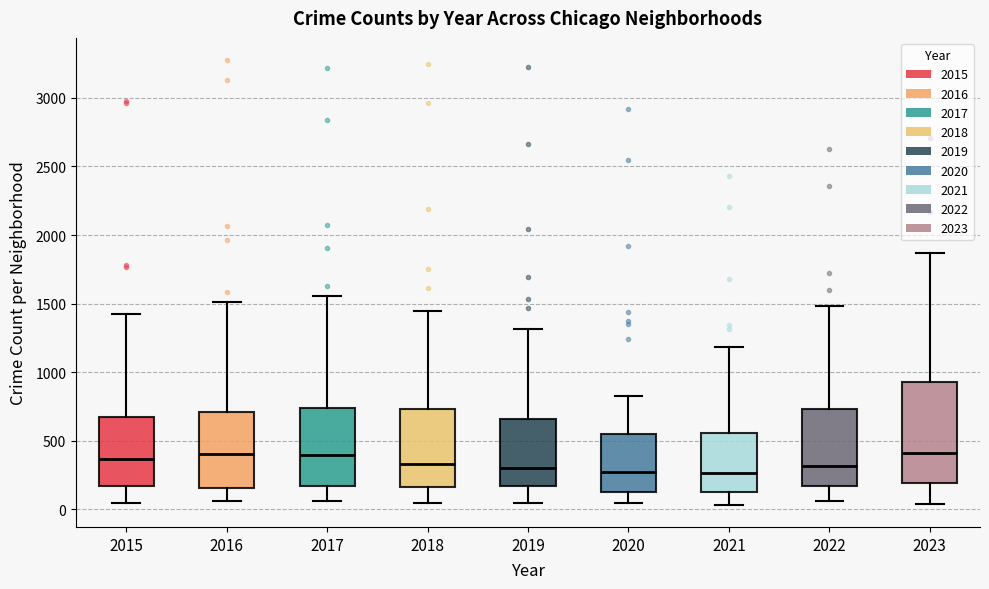

Reading left to right, read every box against the y-axis: the position of its median line, the range the box covers, and the ends of its whiskers. The values are not printed on the chart, so give them approximately, as read against the axis.

2015: median 350, box 150 to 700, whiskers 50 to 1400
2016: median 400, box 150 to 700, whiskers 50 to 1500
2017: median 400, box 150 to 750, whiskers 50 to 1550
2018: median 350, box 150 to 750, whiskers 50 to 1450
2019: median 300, box 150 to 650, whiskers 50 to 1300
2020: median 250, box 150 to 550, whiskers 50 to 850
2021: median 250, box 150 to 550, whiskers 50 to 1200
2022: median 300, box 150 to 750, whiskers 50 to 1500
2023: median 400, box 200 to 950, whiskers 50 to 1850